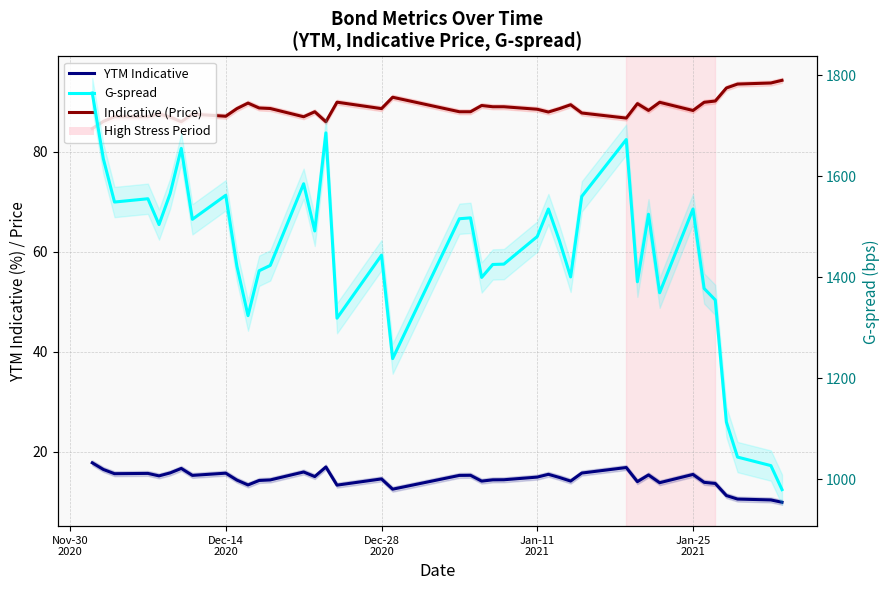

What is the maximum value shown in the chart?

1764.8